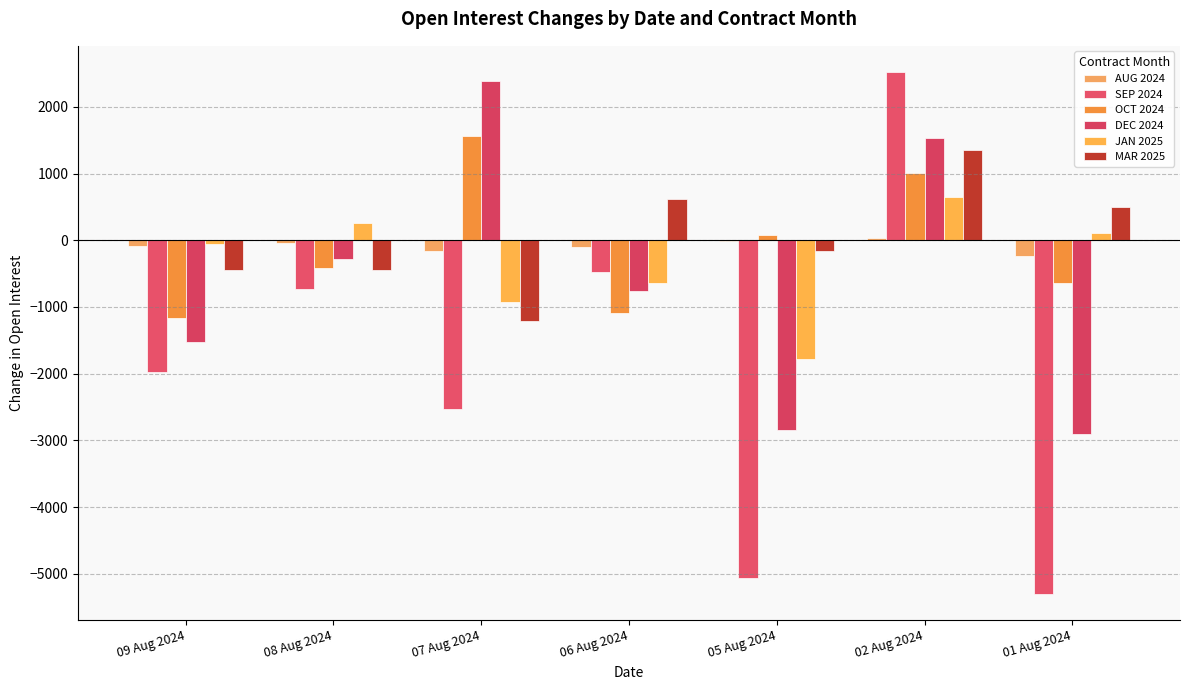

What is the lowest value of the OCT 2024 series?

-1162